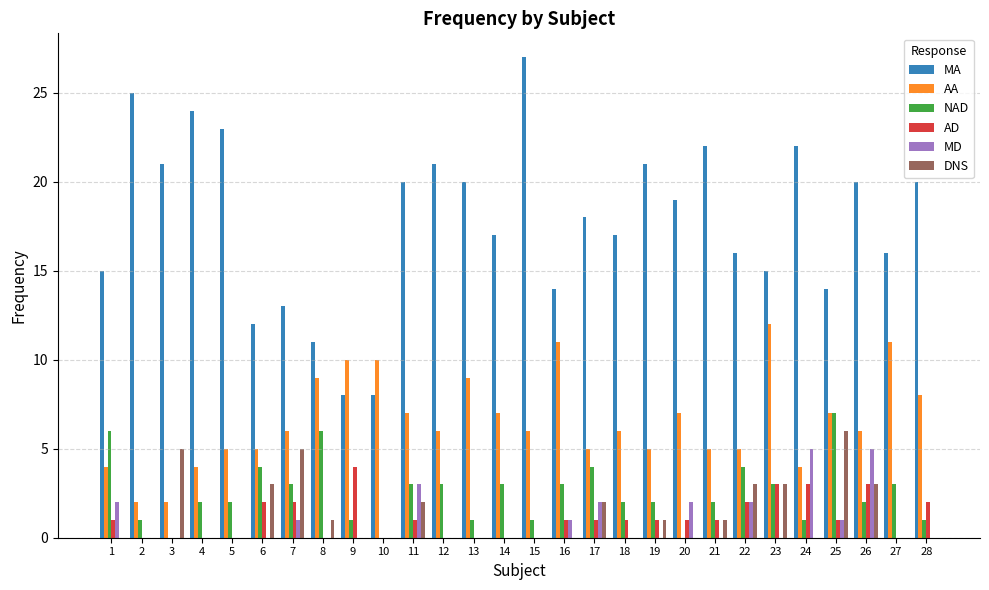

What is the approximate value of MA at 13?

20